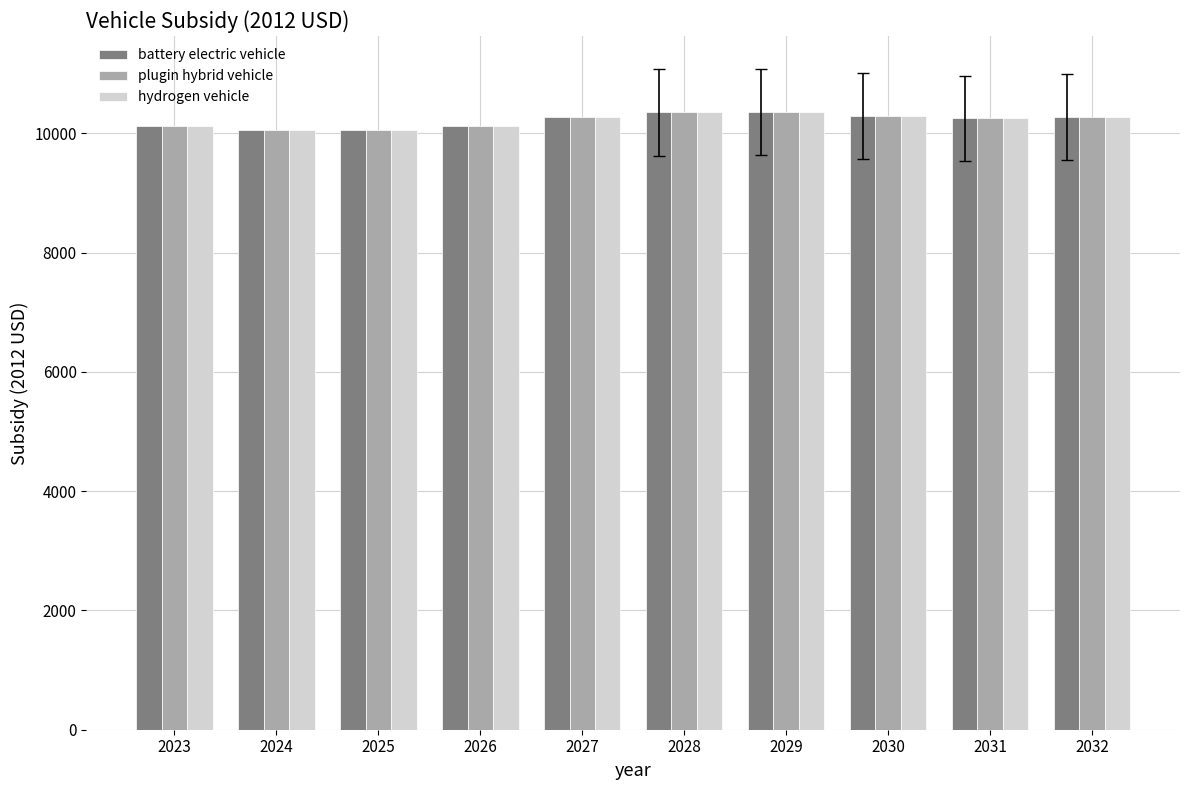

The value of battery electric vehicle at 2029 is 10353.7. True or false?

True